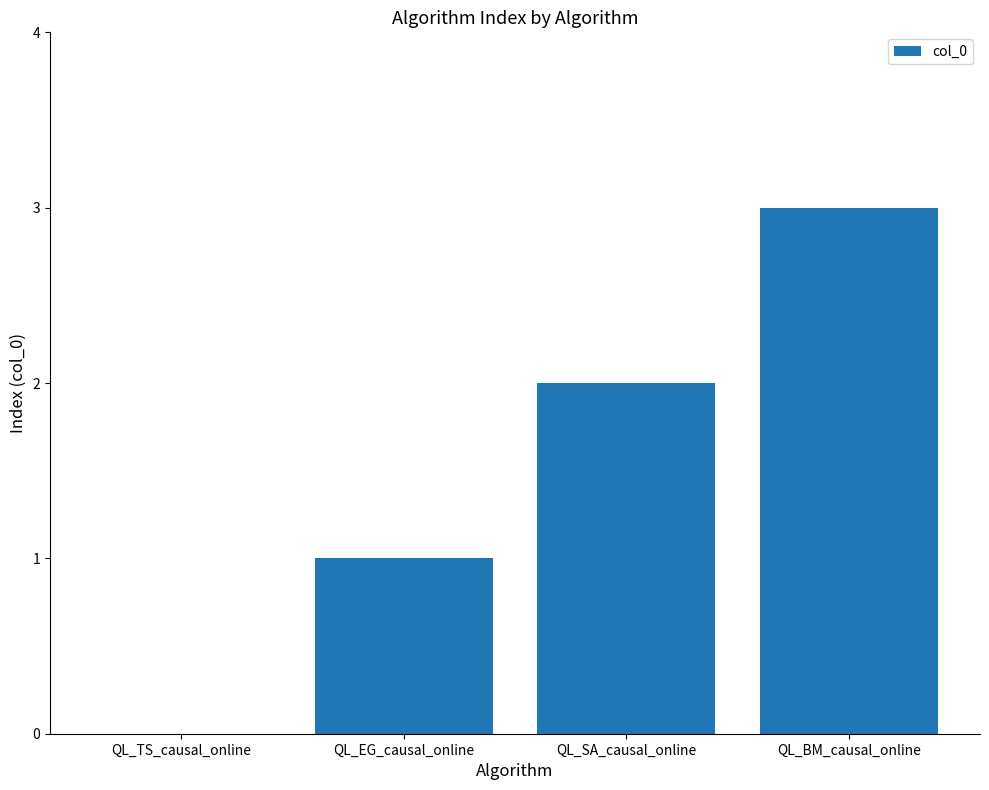

Which label corresponds to the largest value in the chart?

QL_BM_causal_online